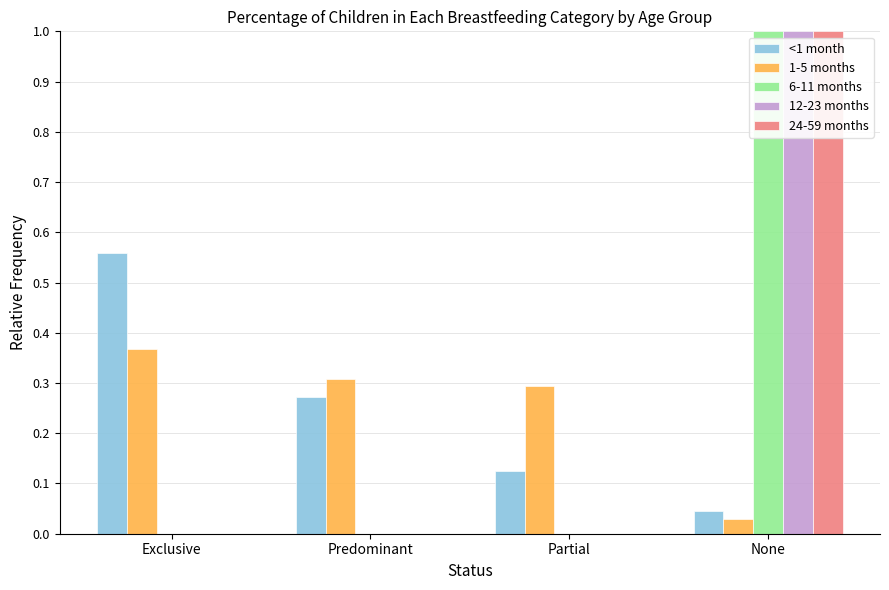

Which label corresponds to the largest value in the chart?

None